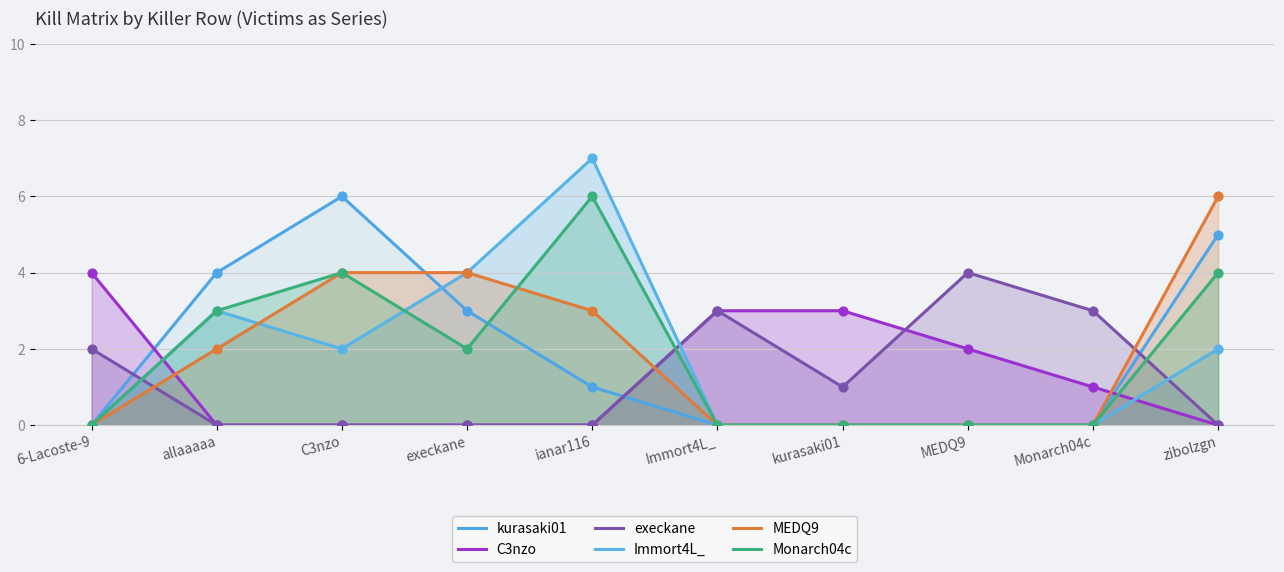

Which series contains the lowest Y value?

kurasaki01